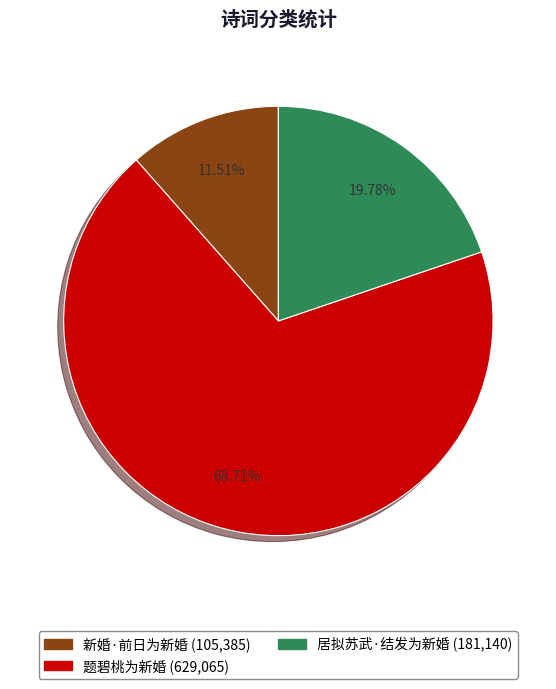

What is the smallest slice in the pie chart?

新婚·前日为新婚